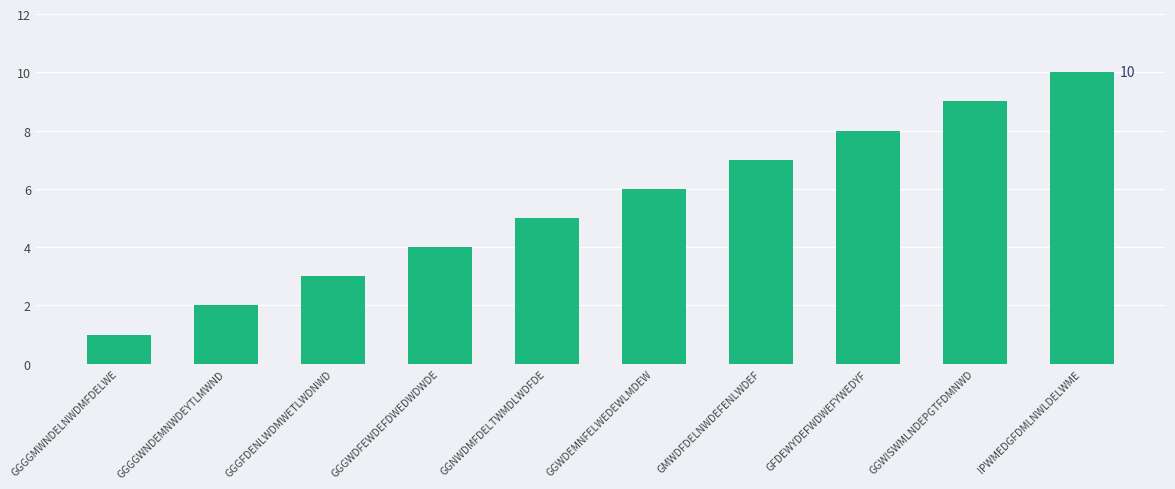

List the labels in order of value, largest first.

IPWMEDGFDMLNWLDELWME, GGWISWMLNDEPGTFDMNWD, GFDEWYDEFWDWEFYWEDYF, GMWDFDELNWDEFENLWDEF, GGWDEMNFELWEDEWLMDEW, GGNWDMFDELTWMDLWDFDE, GGGWDFEWDEFDWEDWDWDE, GGGFDENLWDMWETLWDNWD, GGGGWNDEMNWDEYTLMWND, GGGGMWNDELNWDMFDELWE